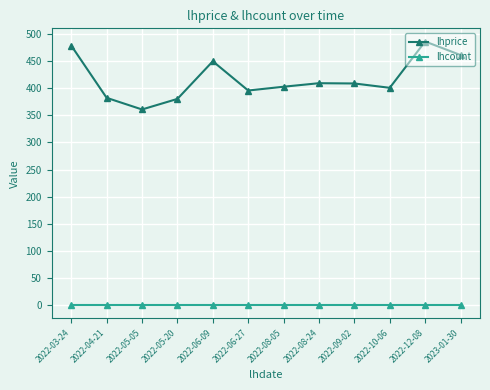

What is the spread (max minus min) of values at 2022-05-20?

380.5